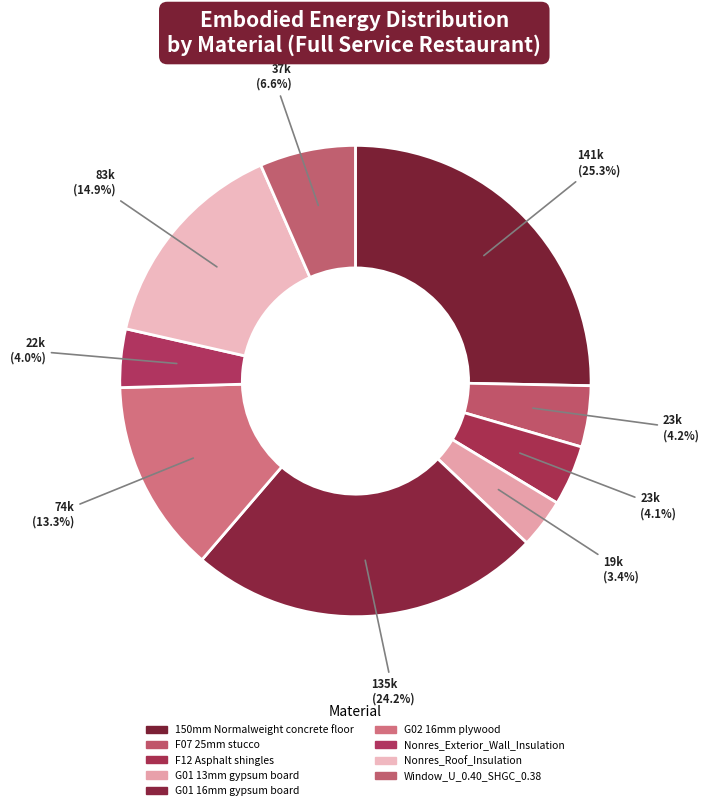

How many segments does this pie chart have?

9